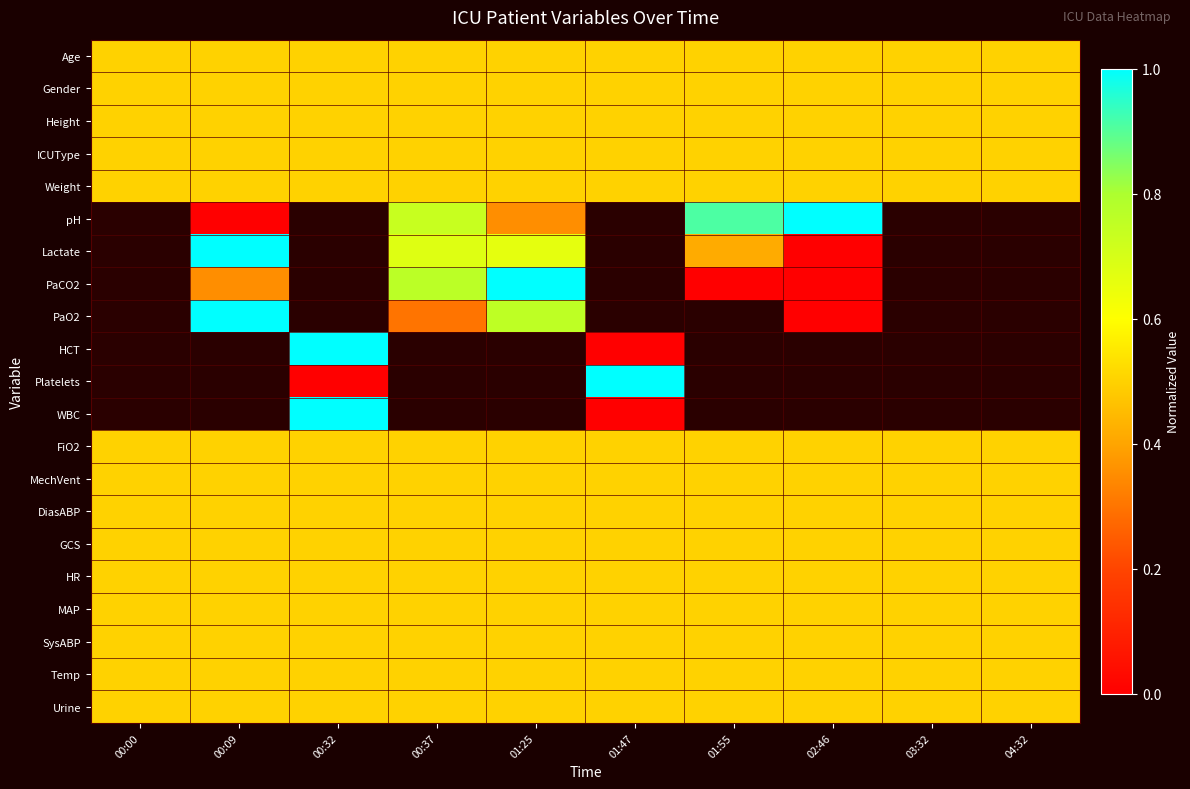

True or false: MechVent has a value of 0.7 at 00:32.

False